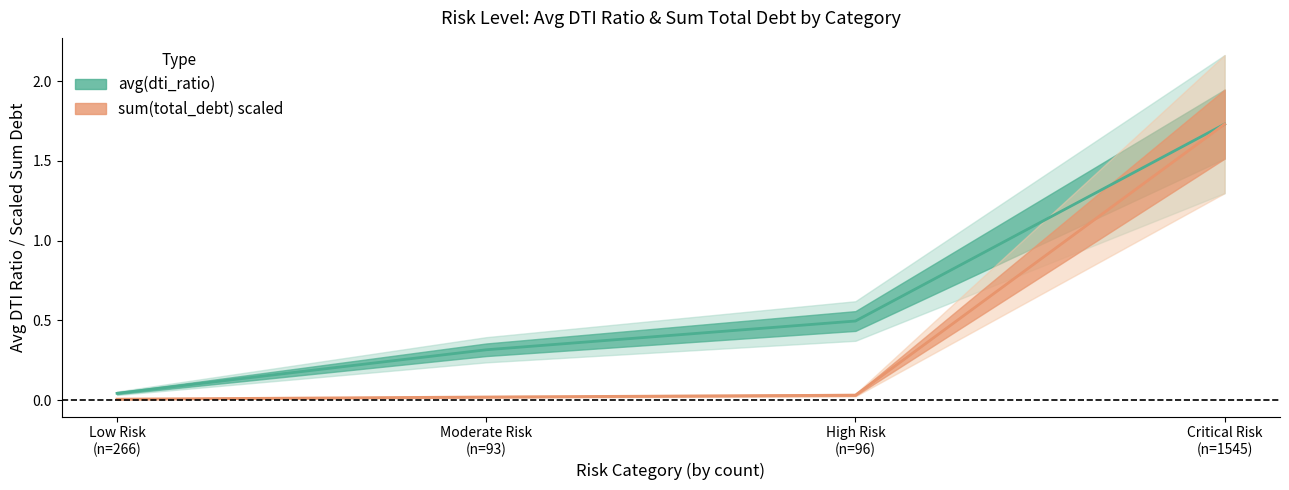

Which series has the largest total across all categories?

avg_dti